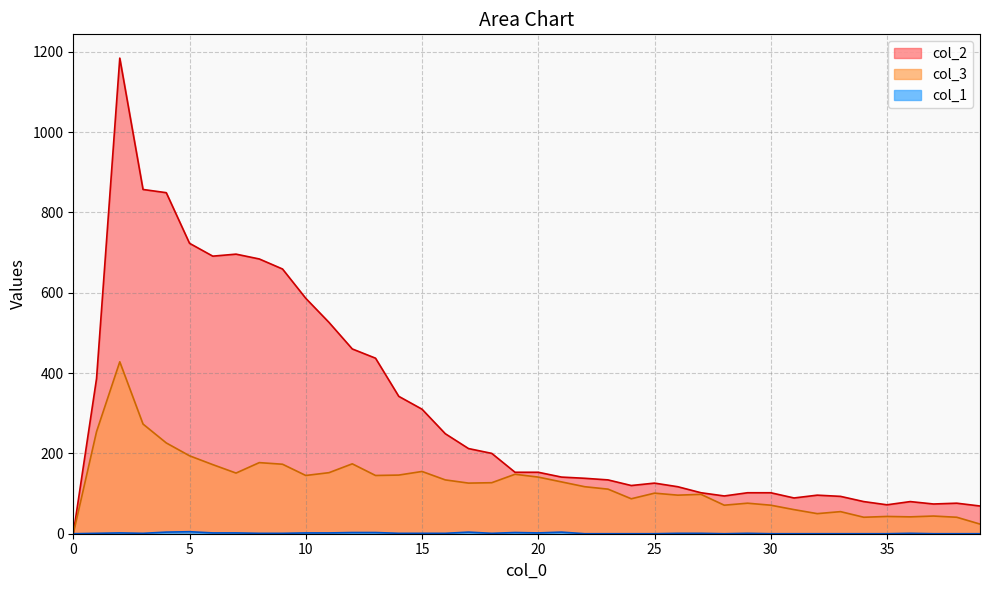

True or false: col_1 has more than 2 points higher than both neighbors.

True